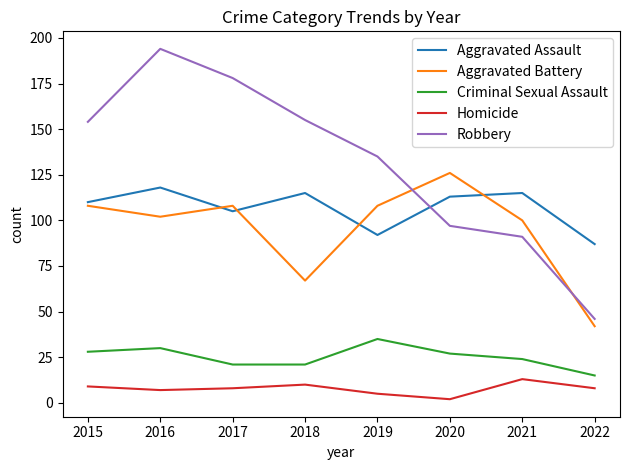

What is the approximate value of Aggravated Assault at 2020, to the nearest 10?

110